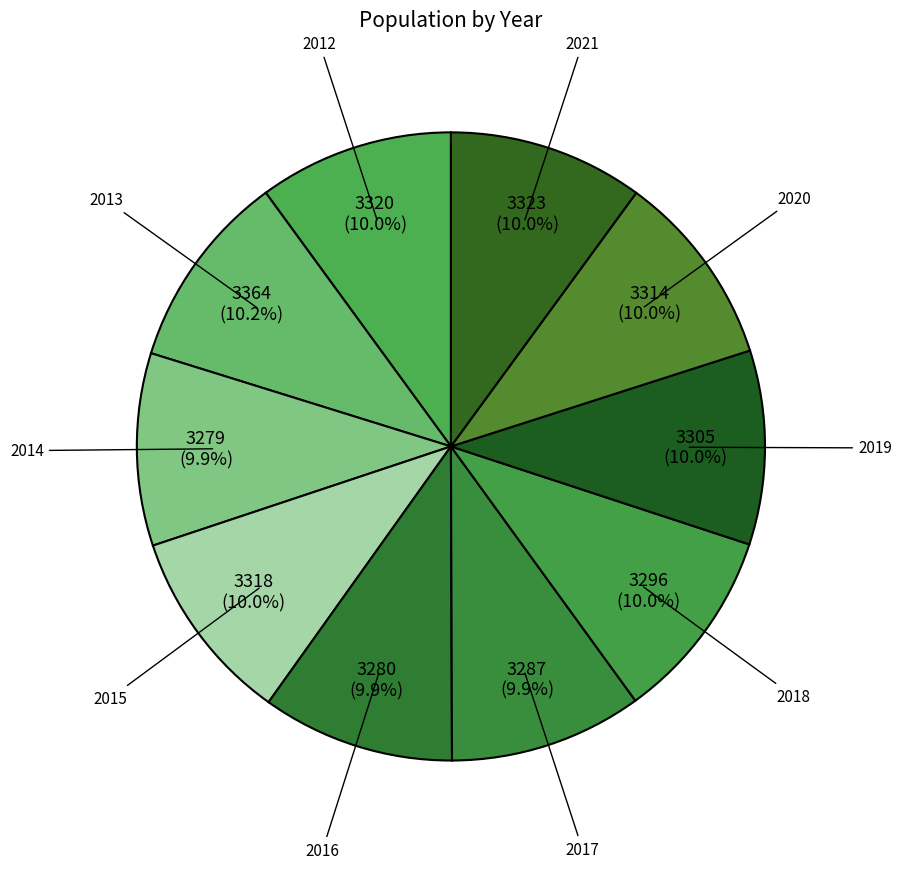

Does any single category account for the majority?

No